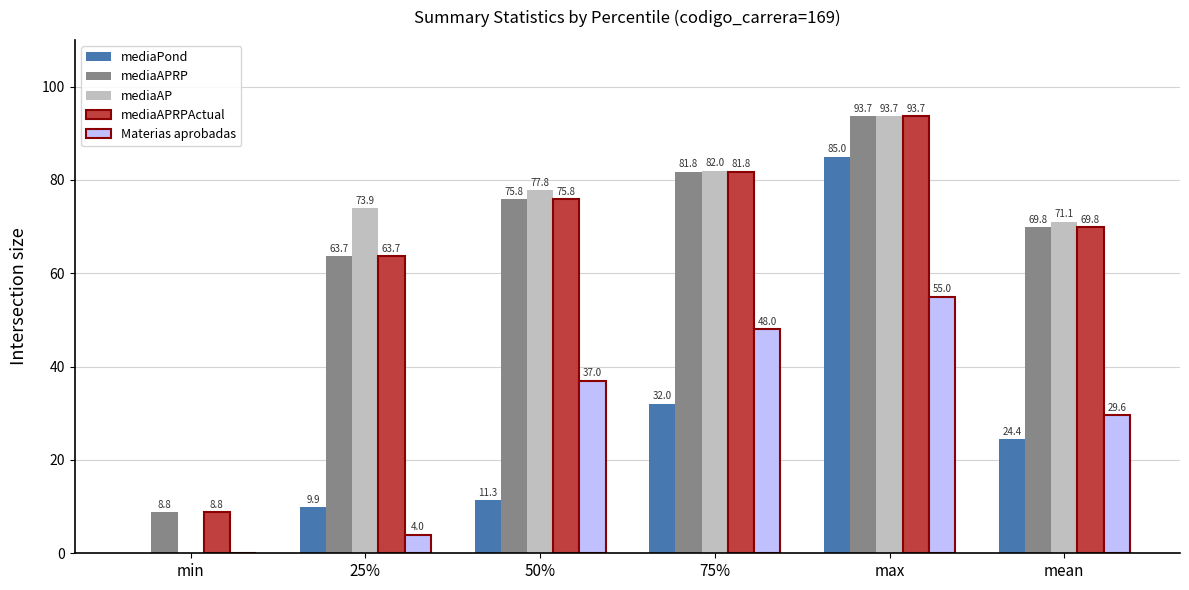

What is the total value across all series at 25%?

215.2